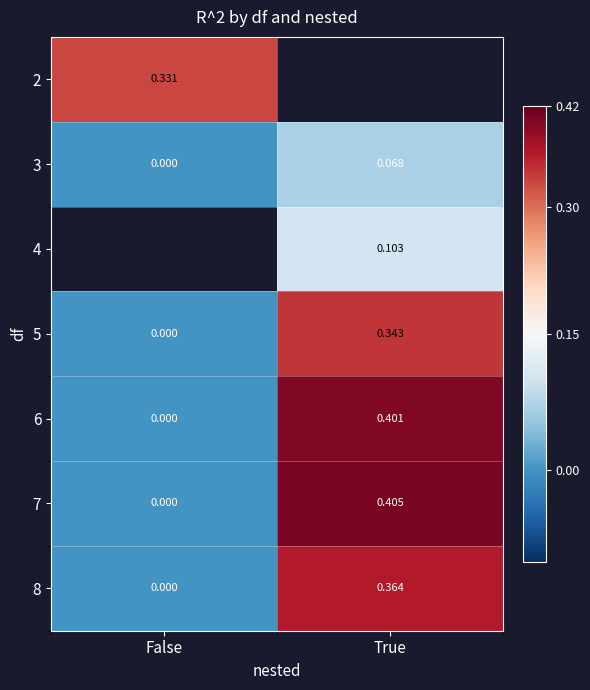

Which has a higher value, False or True?

True